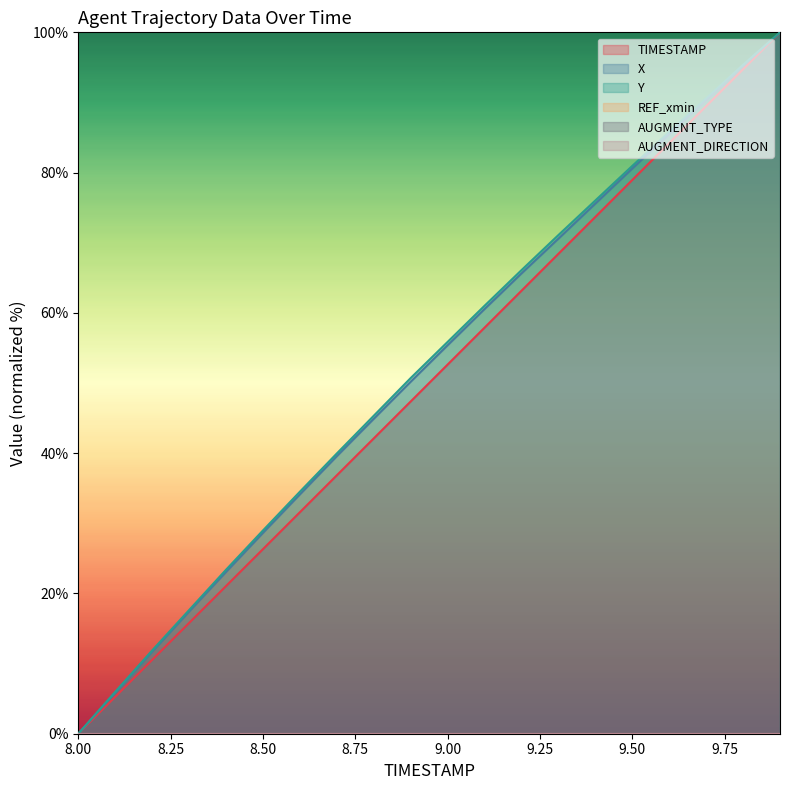

What position from the left is 8.8?

9